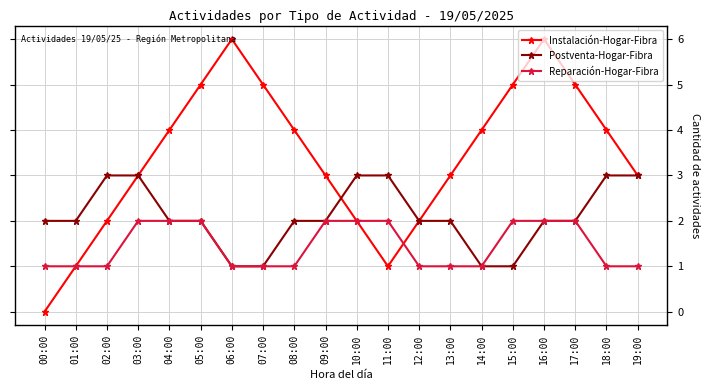

List the series in order of their overall mean, highest first.

Instalación-Hogar-Fibra, Postventa-Hogar-Fibra, Reparación-Hogar-Fibra